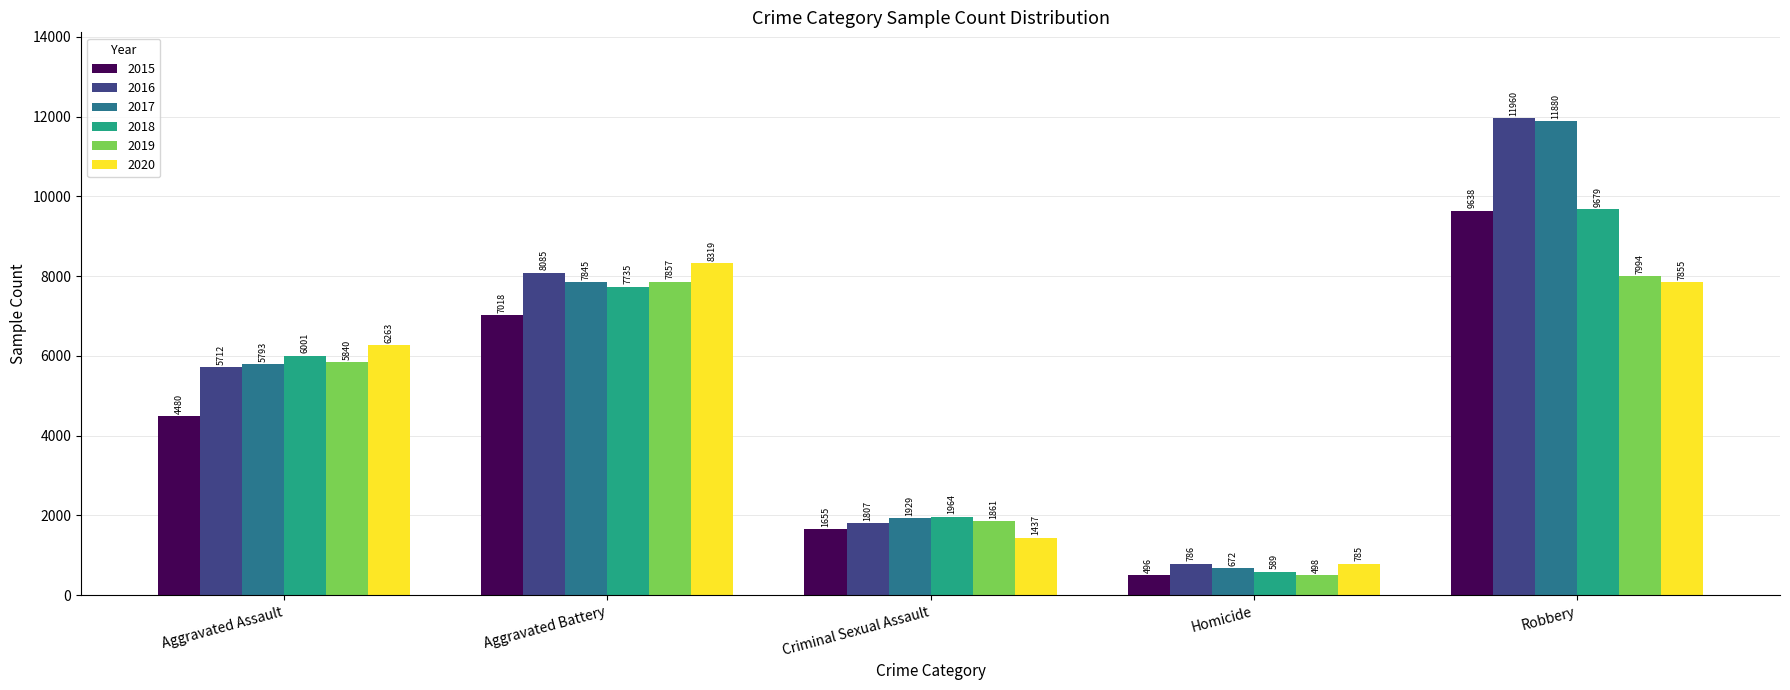

Count the 2017 values in the range 1929 to 7845.

3